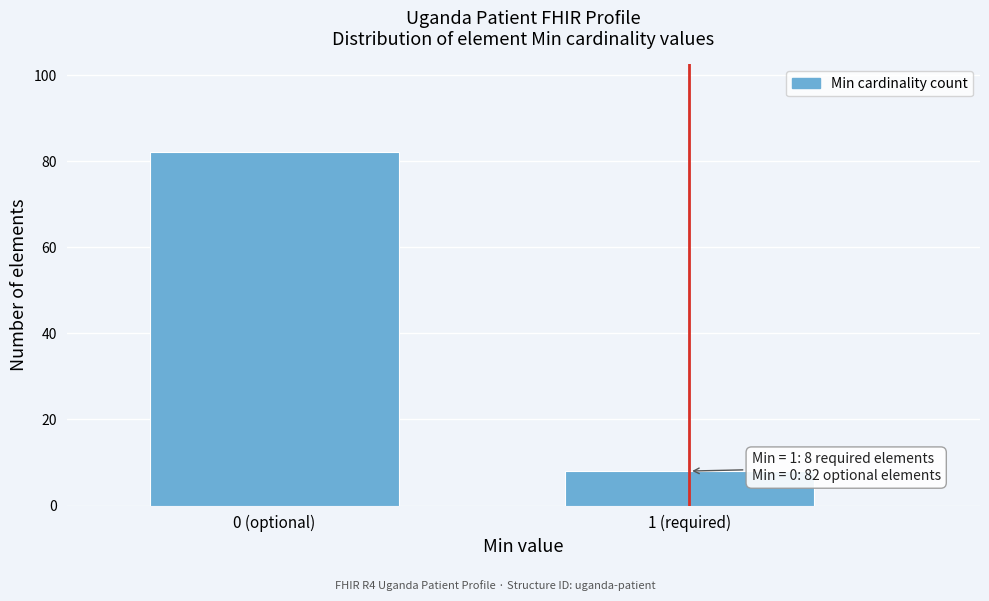

Reading left to right, what are all the values shown in this chart?

0 (optional)=82	1 (required)=8